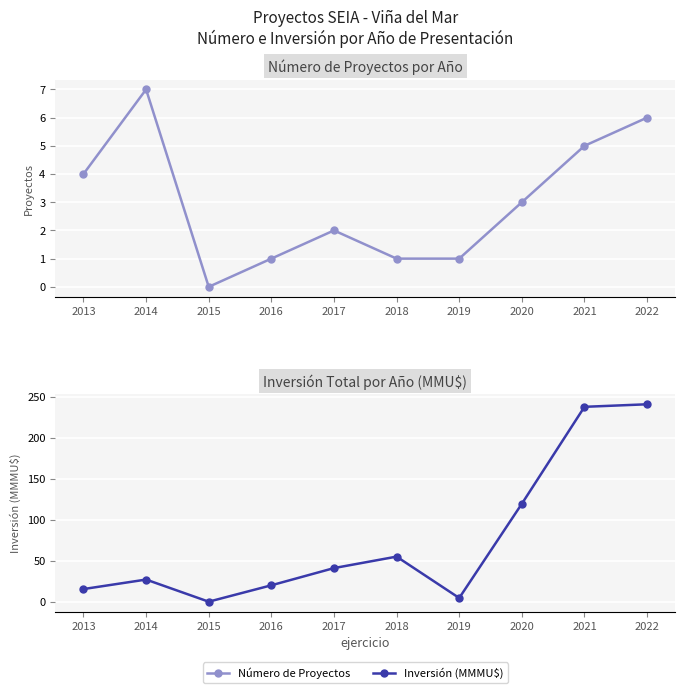

True or false: Número de Proyectos and Inversión (MMMU$) cross at least once.

False